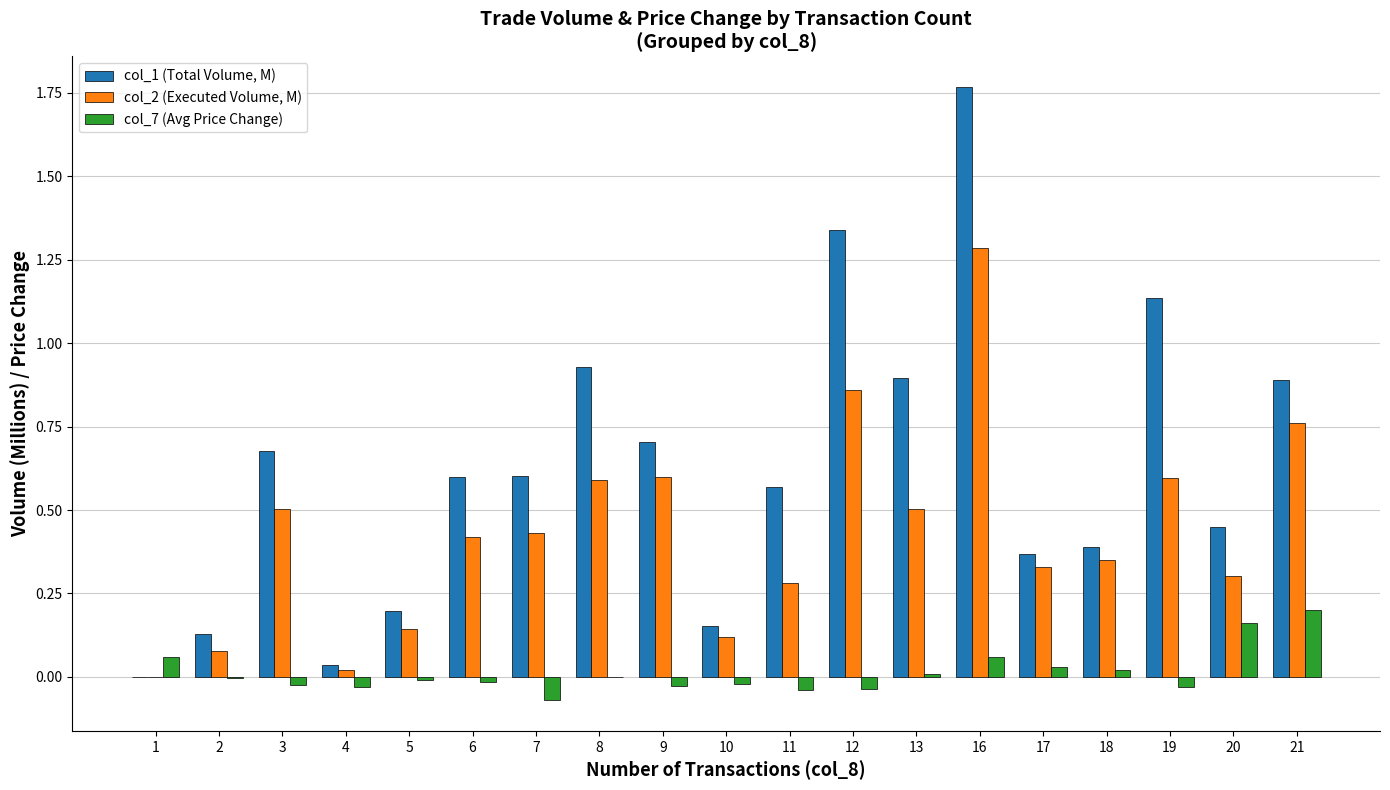

Is it true that col_2 (Executed Volume, M) equals 0.1 at 18?

False